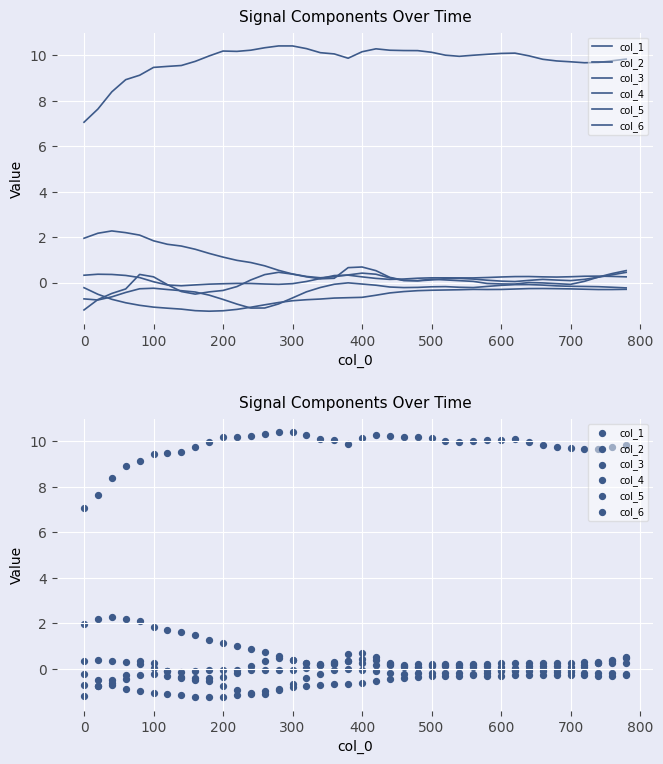

What are all the series names shown in the legend?

col_1, col_2, col_3, col_4, col_5, col_6